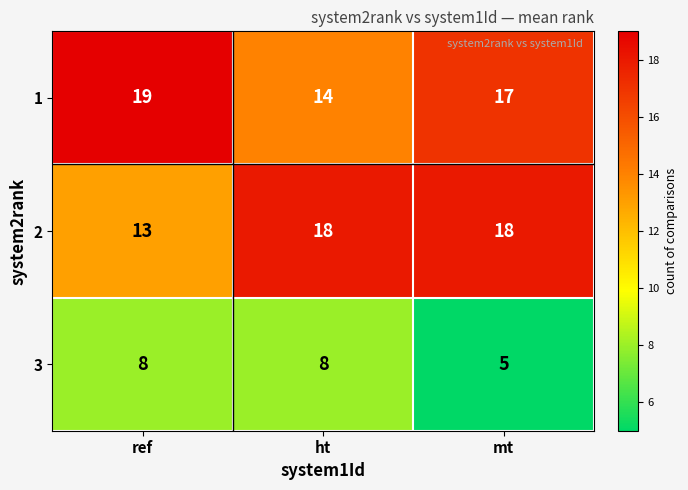

How many categories are shown in the chart?

3